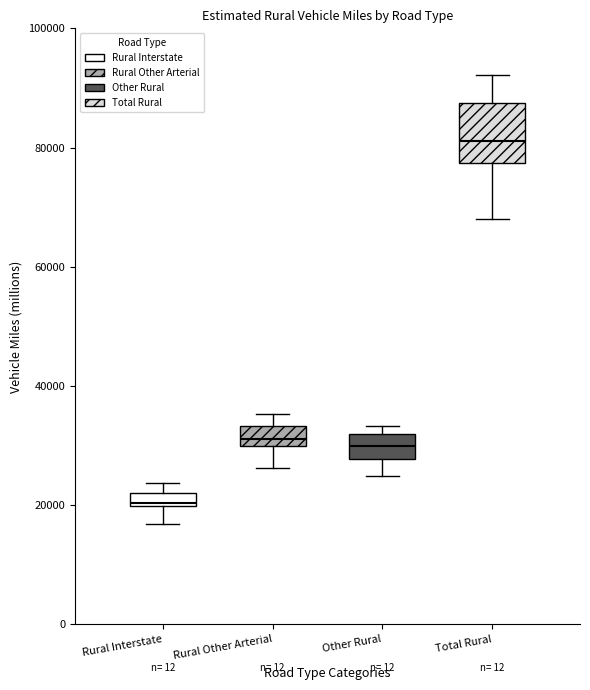

Where does the median line of the box for Total Rural sit on the y-axis? The values are not printed on the chart, so give them approximately, as read against the axis.

82000